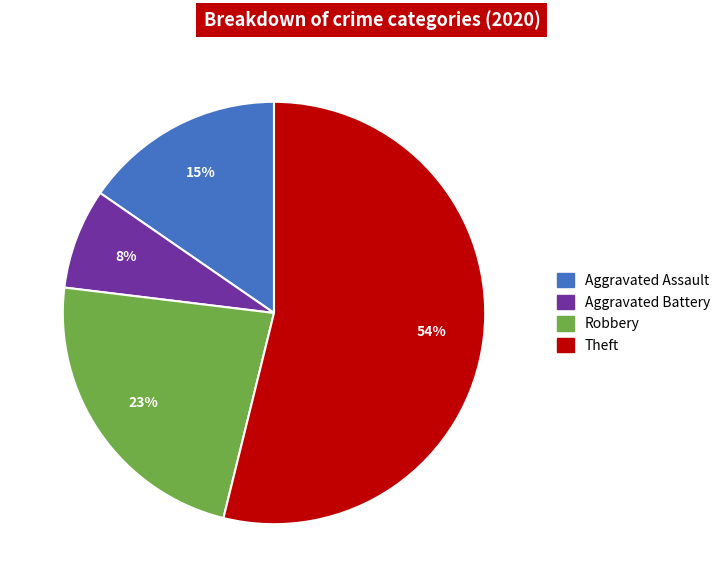

True or false: Aggravated Assault accounts for 15% of the total.

True